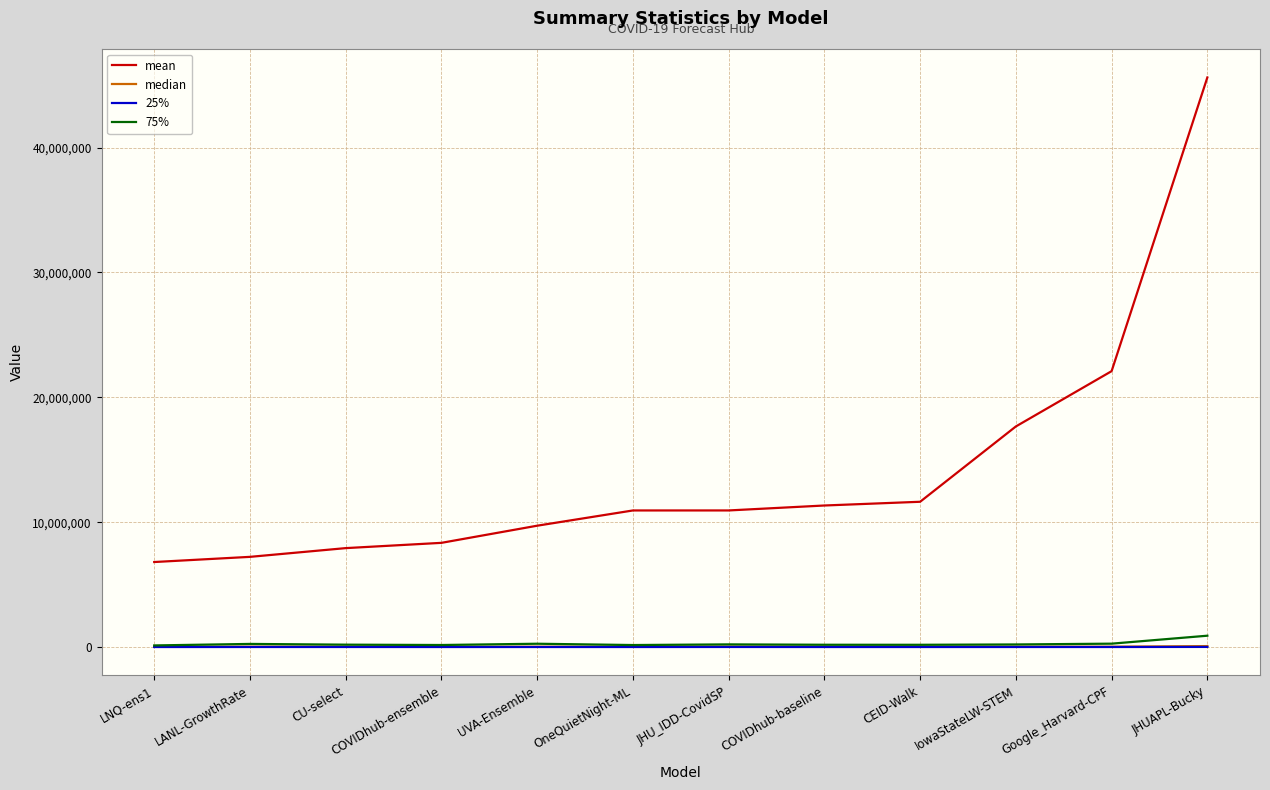

Between JHU_IDD-CovidSP and JHUAPL-Bucky, which series saw the biggest shift?

mean